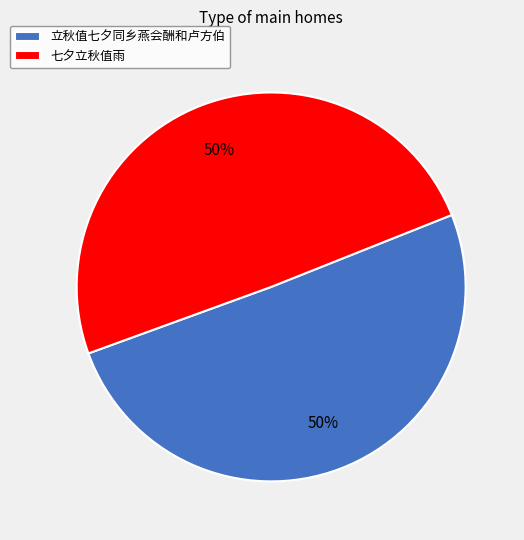

What is the ratio of the value at 七夕立秋值雨 to the value at 立秋值七夕同乡燕会酬和卢方伯?

1.0